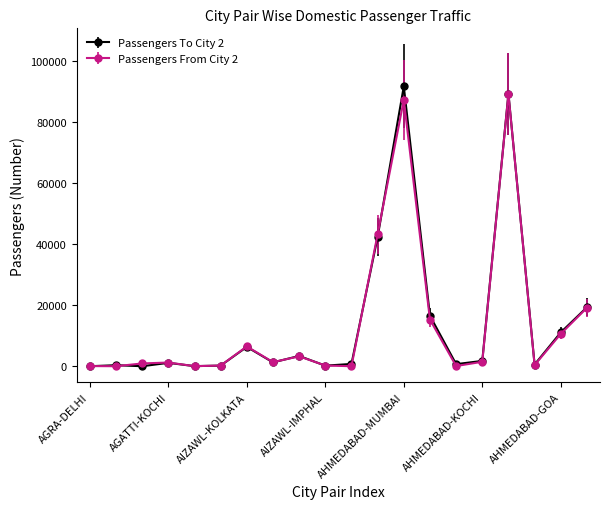

List the series in order of their peak value, lowest first.

Passengers From City 2, Passengers To City 2